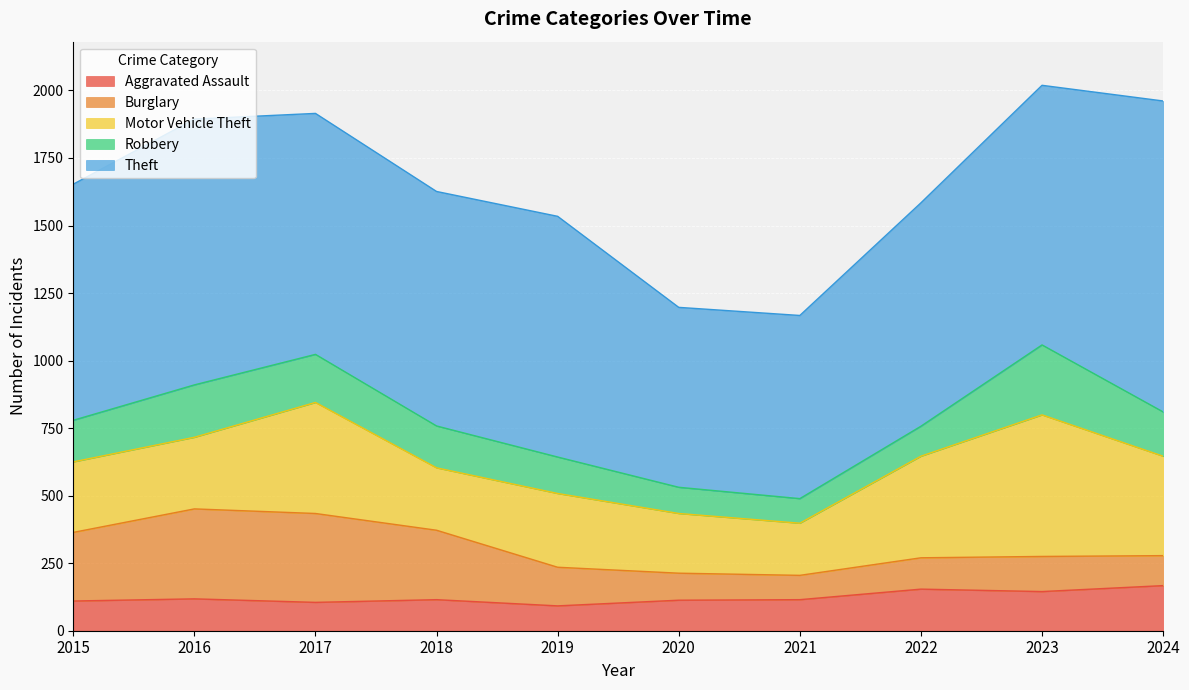

How many series are shown in this chart?

5